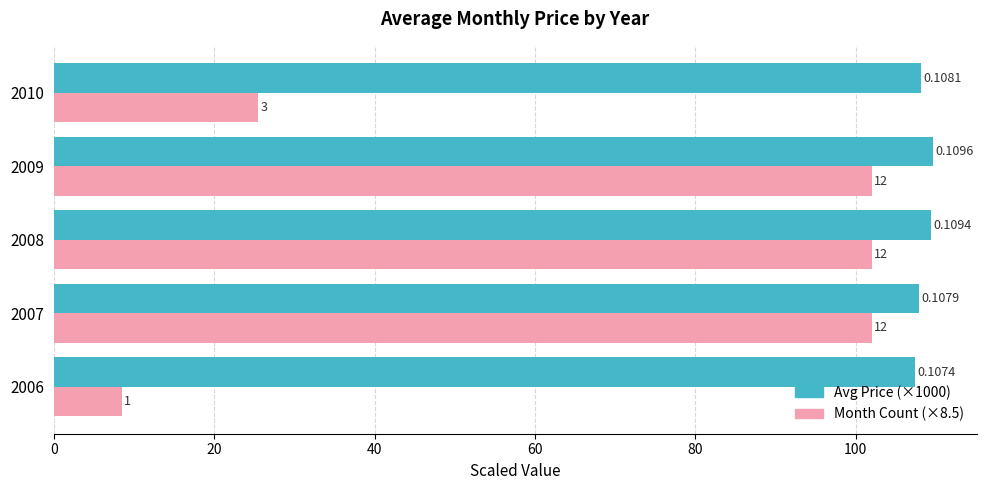

What is the average value of the Month Count (×8.5) series?

68.0